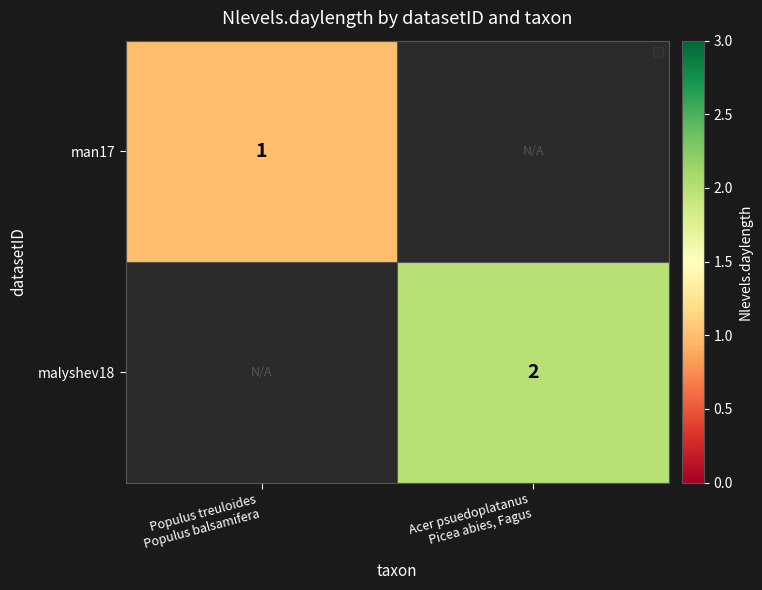

Is it true that malyshev18 equals 2 at Acer psuedoplatanus Picea abies, Fagus?

True